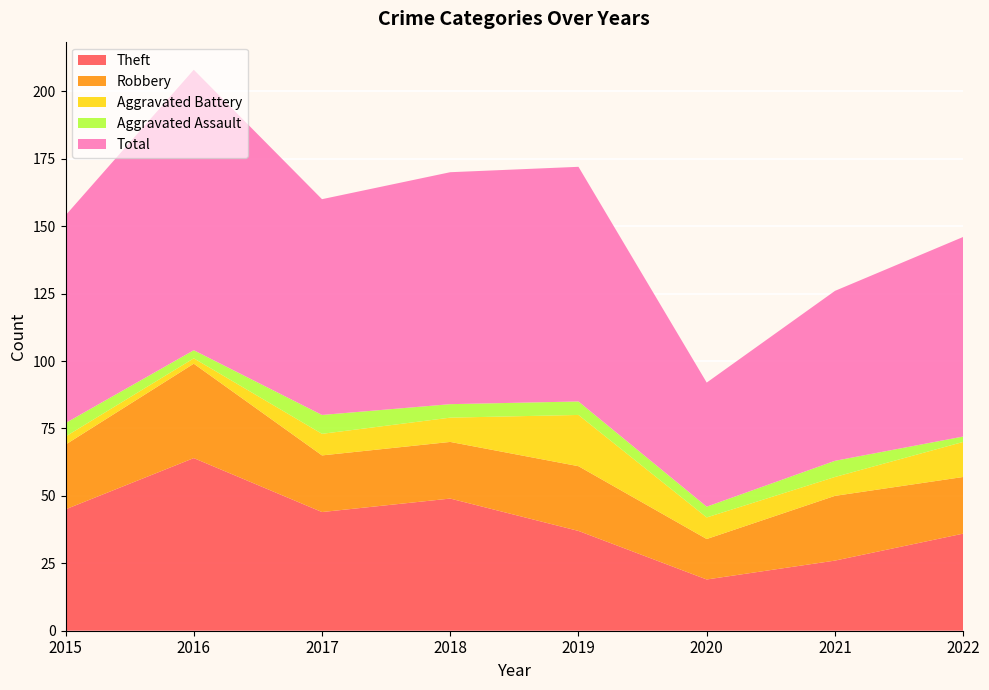

Reading right to left, extract all data points from this chart.

Theft: 36	26	19	37	49	44	64	45
Robbery: 21	24	15	24	21	21	35	24
Aggravated Battery: 13	7	8	19	9	8	2	3
Aggravated Assault: 2	6	4	5	5	7	3	5
Total: 74	63	46	87	86	80	104	77